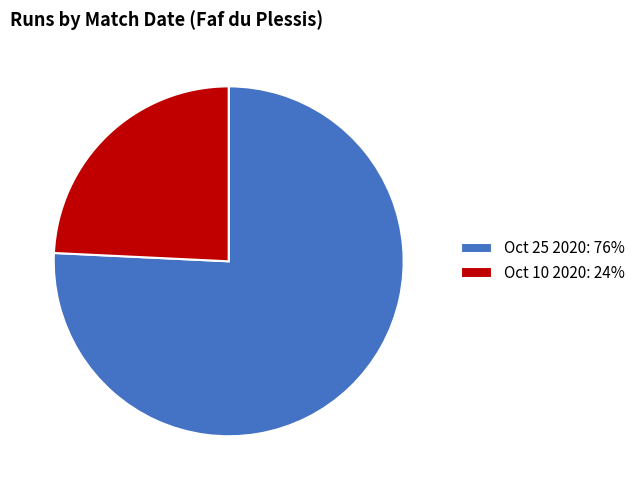

Which has a higher value, Oct 10 2020: 24% or Oct 25 2020: 76%?

Oct 25 2020: 76%